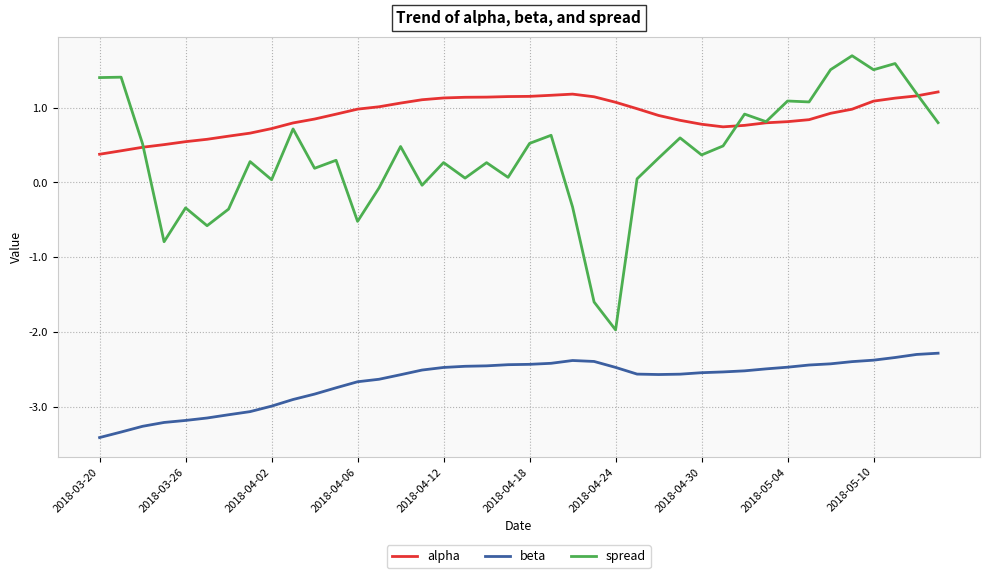

Which series has the widest spread of values?

spread